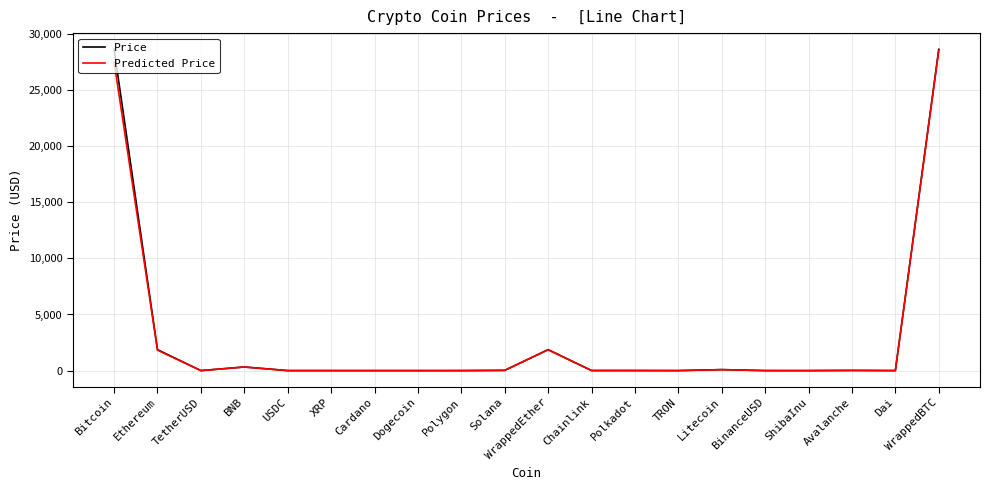

What is the difference between the highest and lowest values at Bitcoin?

1136.0